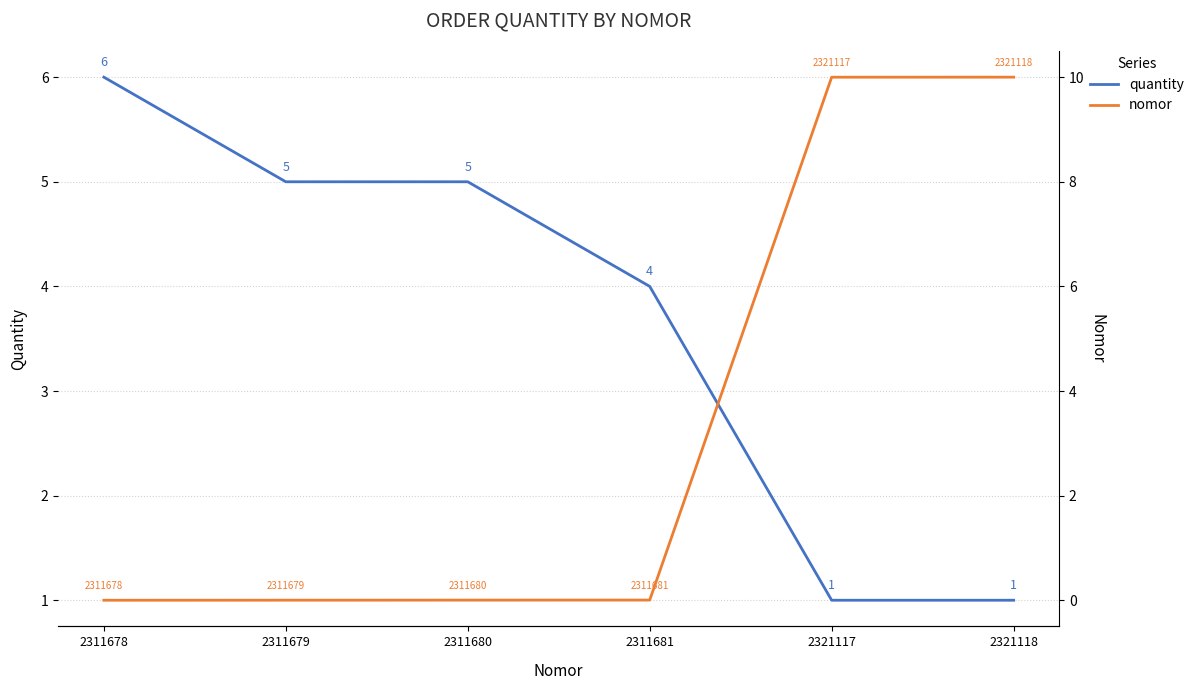

Count the number of data series in this chart.

2